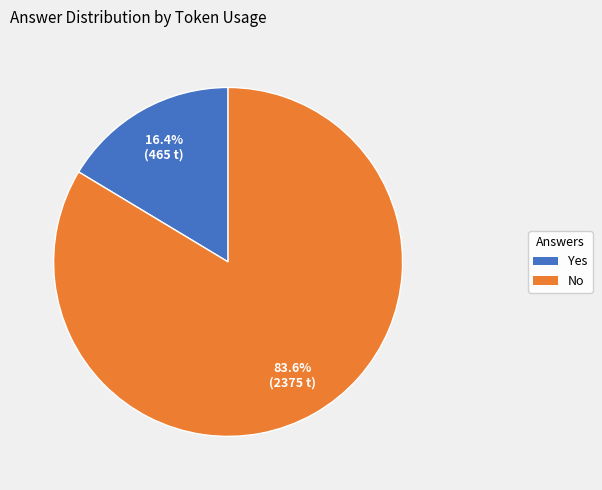

Is there a majority slice in this chart?

Yes